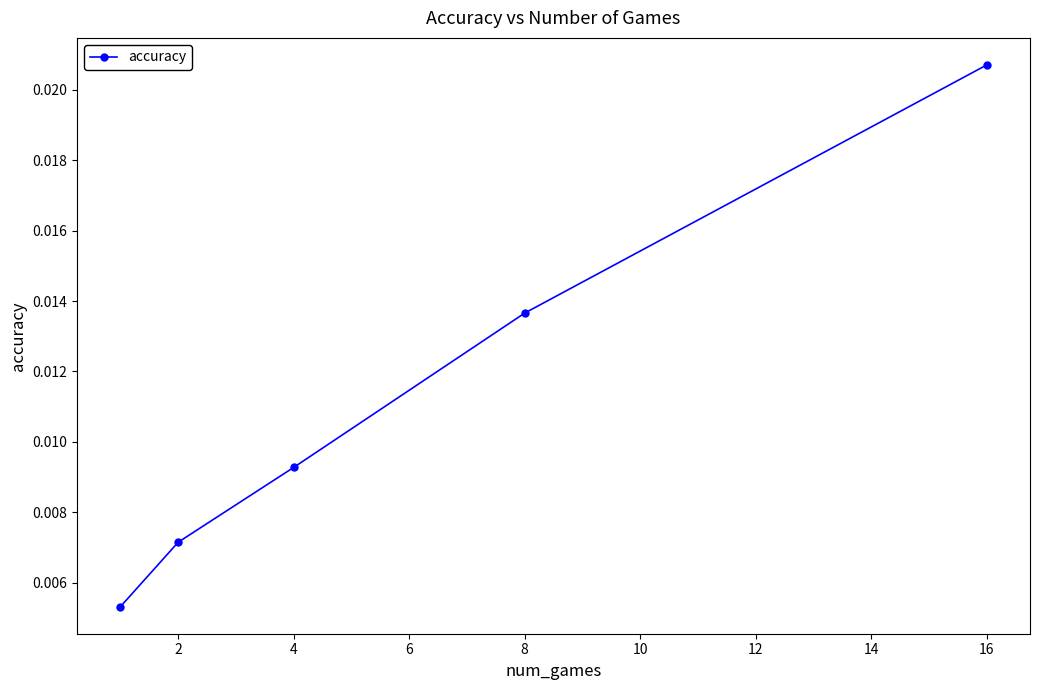

Count the values in the range 0 to 1.

5